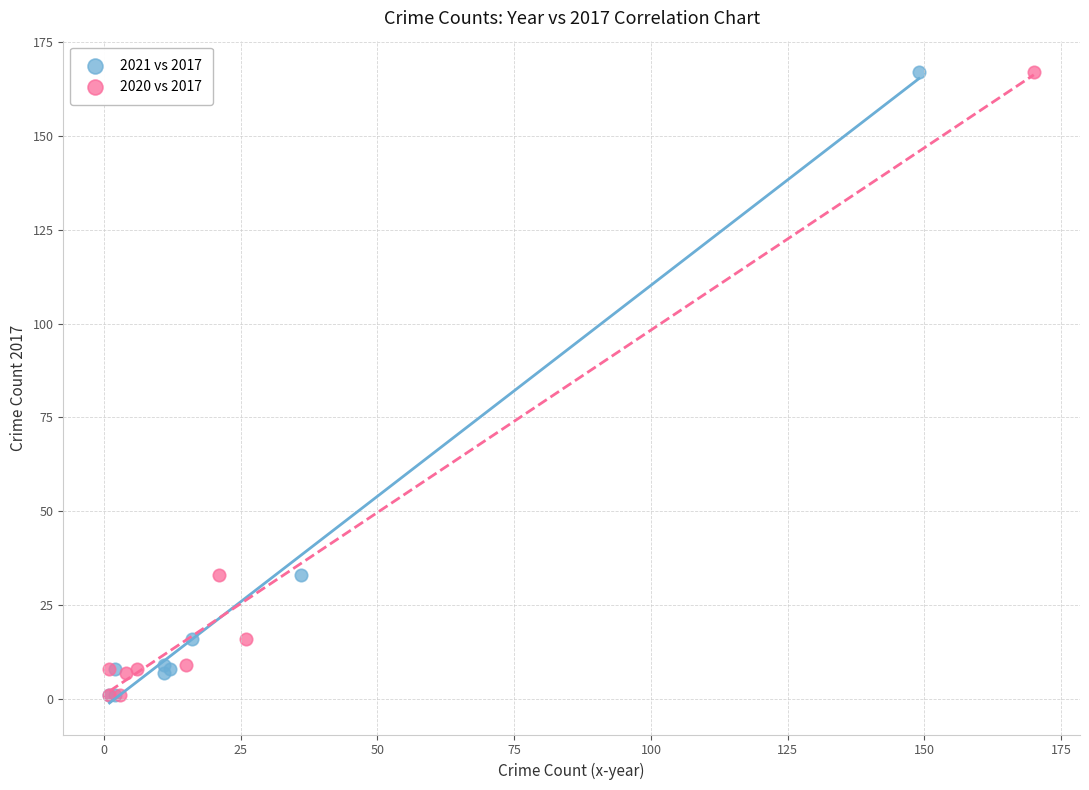

What are all the series names shown in the legend?

2021 vs 2017, 2020 vs 2017